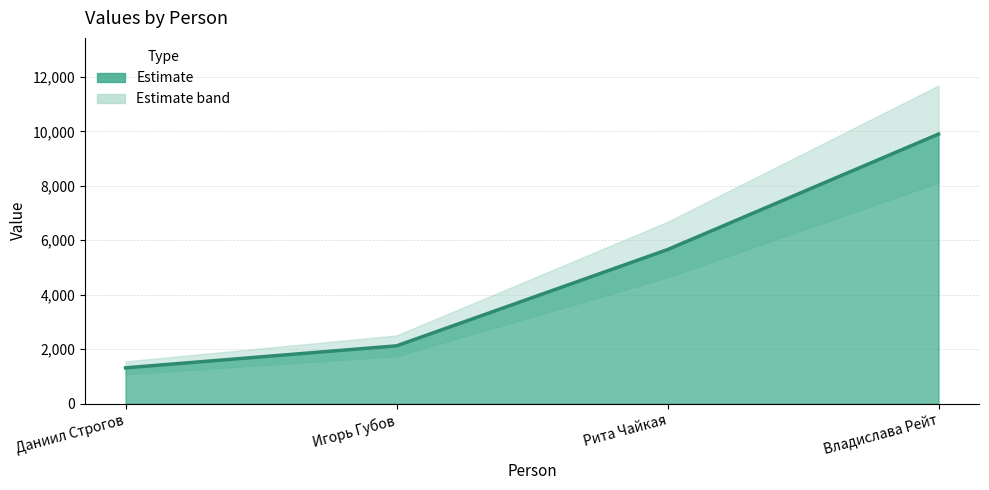

Approximately how many times larger is the value at Рита Чайкая compared to Даниил Строгов?

4.3